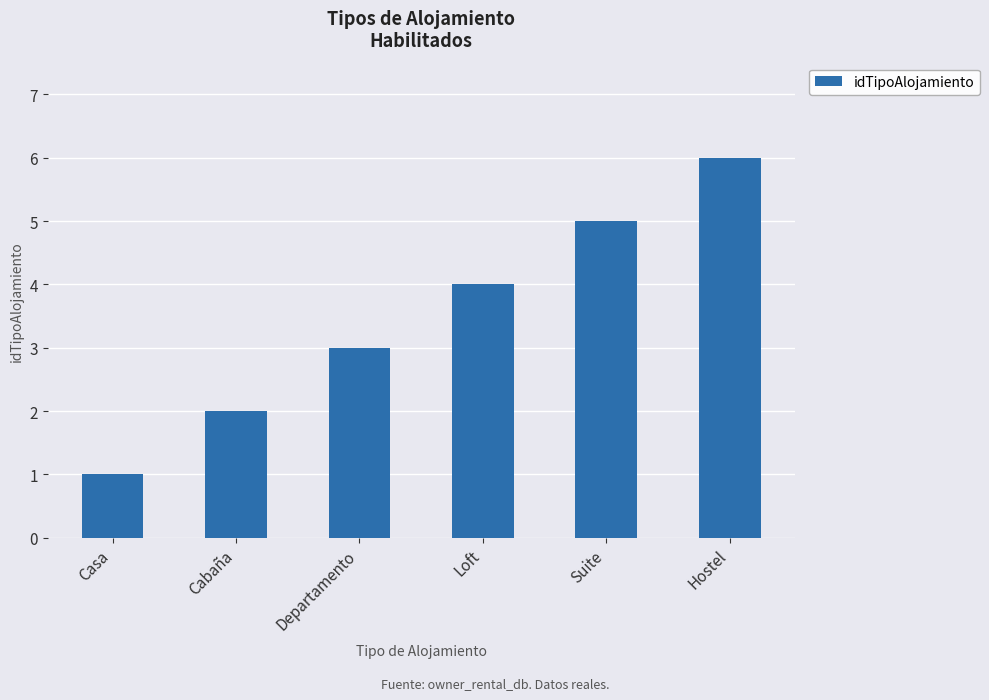

Which label corresponds to the smallest value in the chart?

Casa